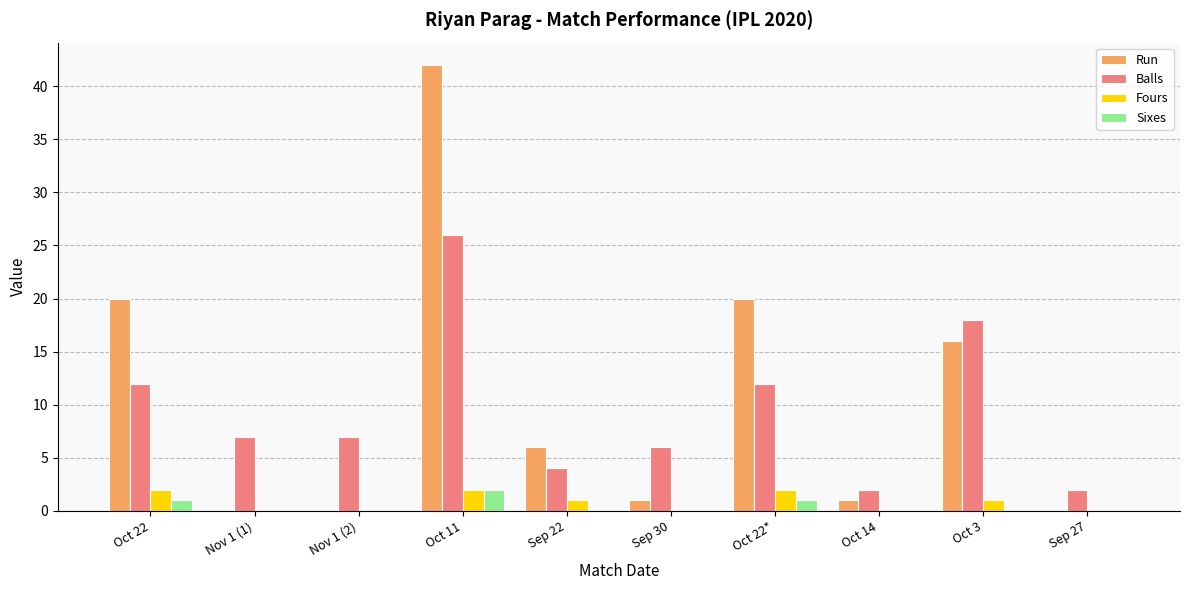

Is it true that Balls equals 2 at Sep 27?

True